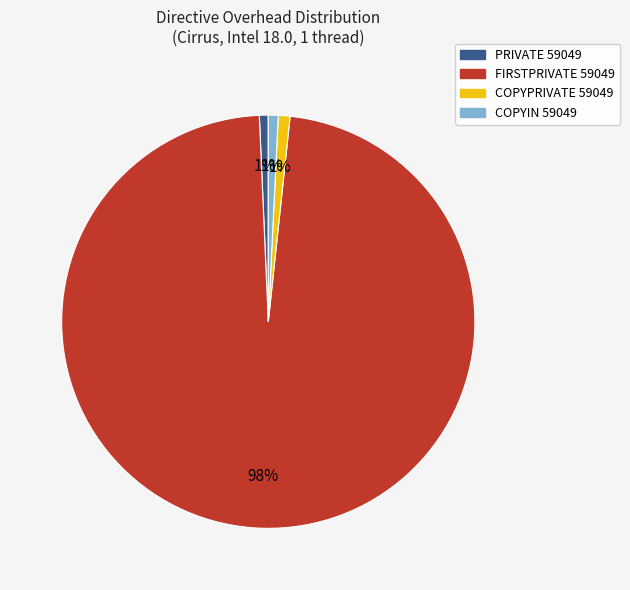

To the nearest percent, what is the combined percentage of PRIVATE 59049 and FIRSTPRIVATE 59049?

98%